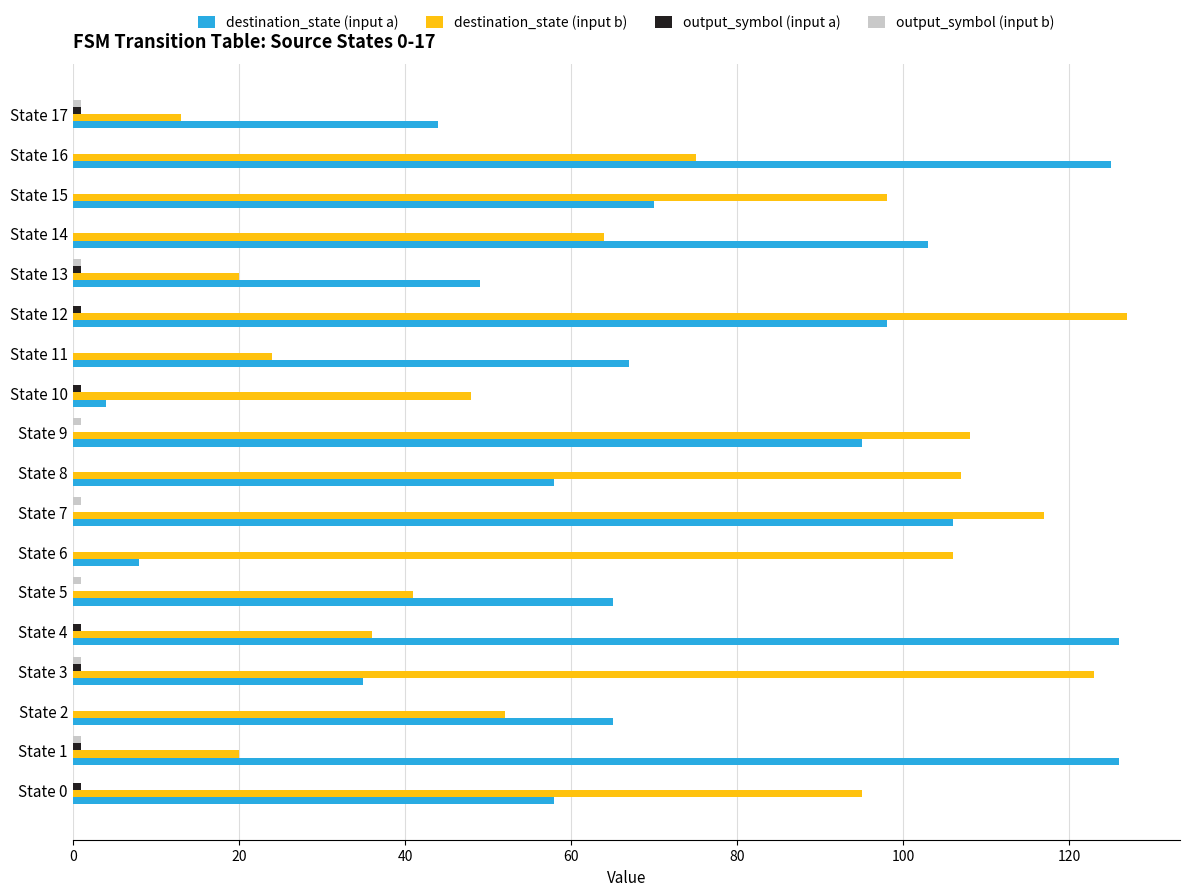

The value of destination_state (input b) at State 14 is 64. True or false?

True